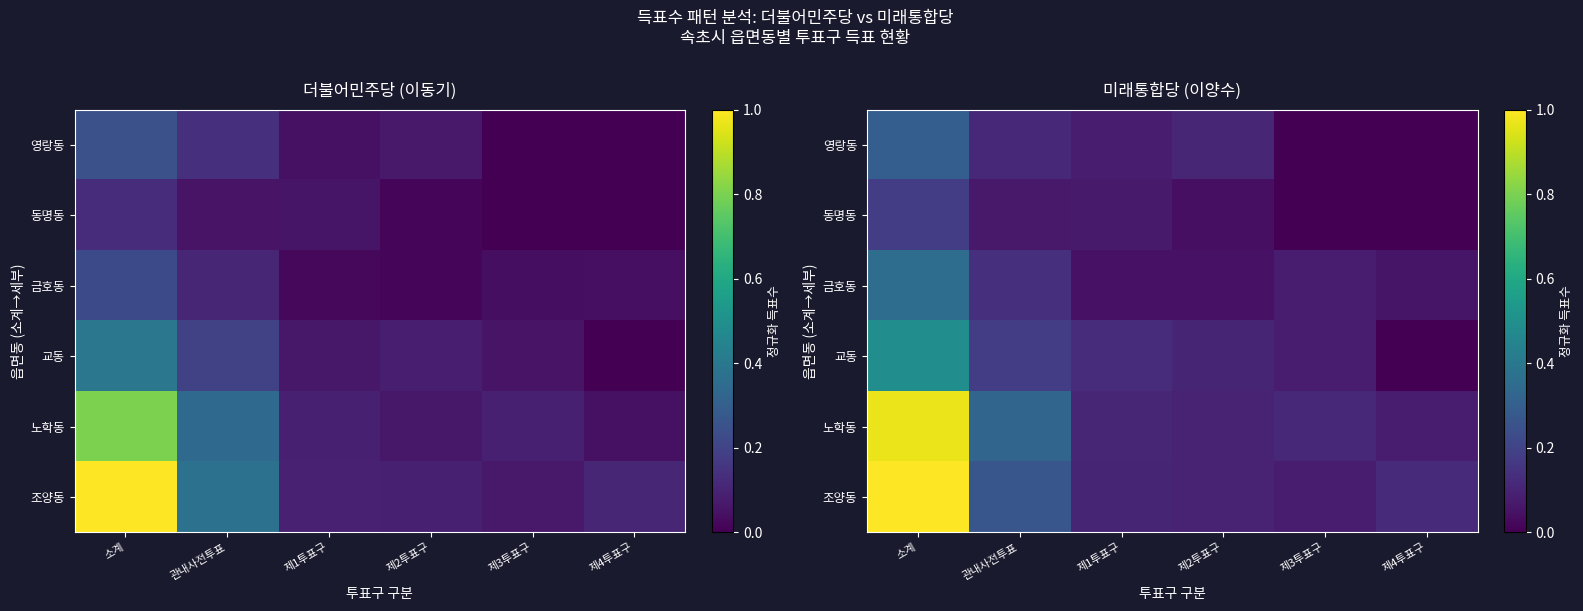

Between 소계 and 관내사전투표, which series saw the biggest shift?

조양동